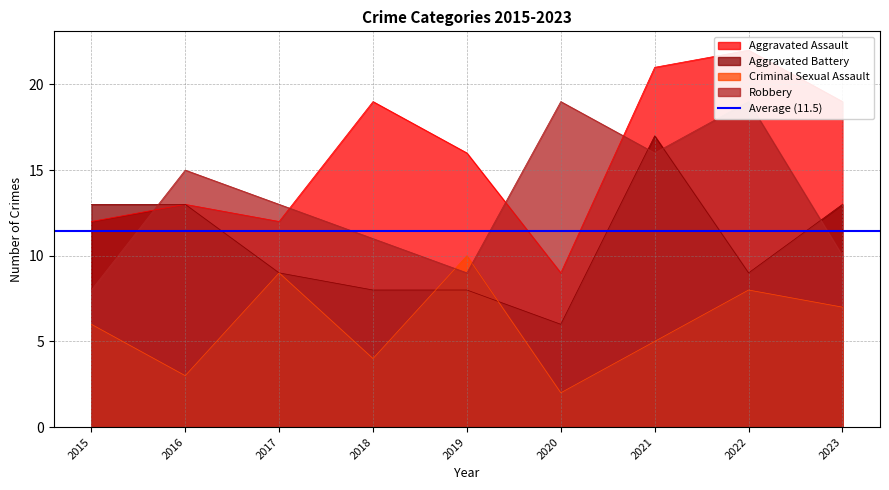

The value of Aggravated Battery at 2023 is 3. True or false?

False